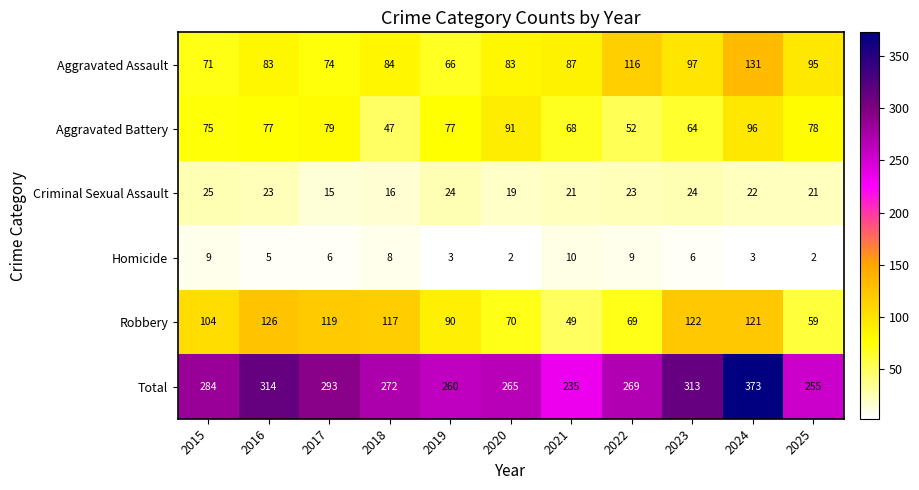

Is it true that Criminal Sexual Assault equals 9 at 2020?

False